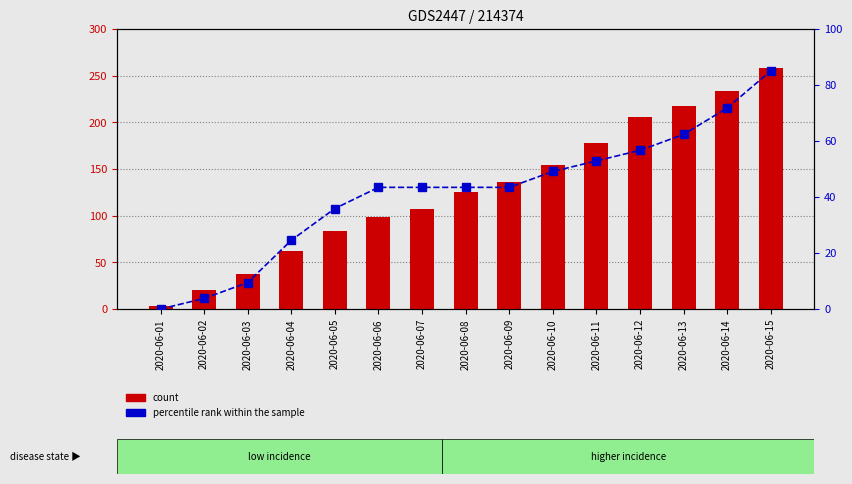

What is the value of the count bar at the 11th from the left?

178.0